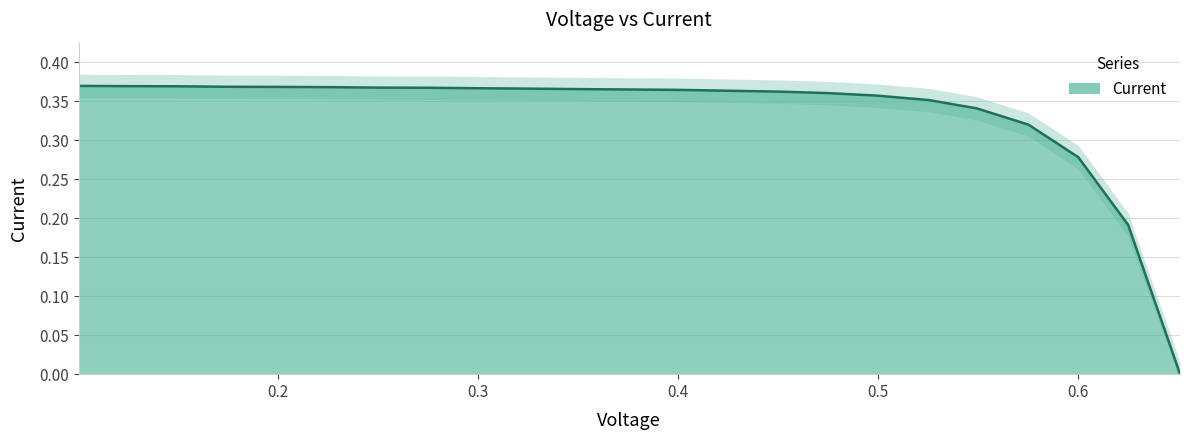

What is the sum of the values at 0.5752 and 0.3005?

0.7